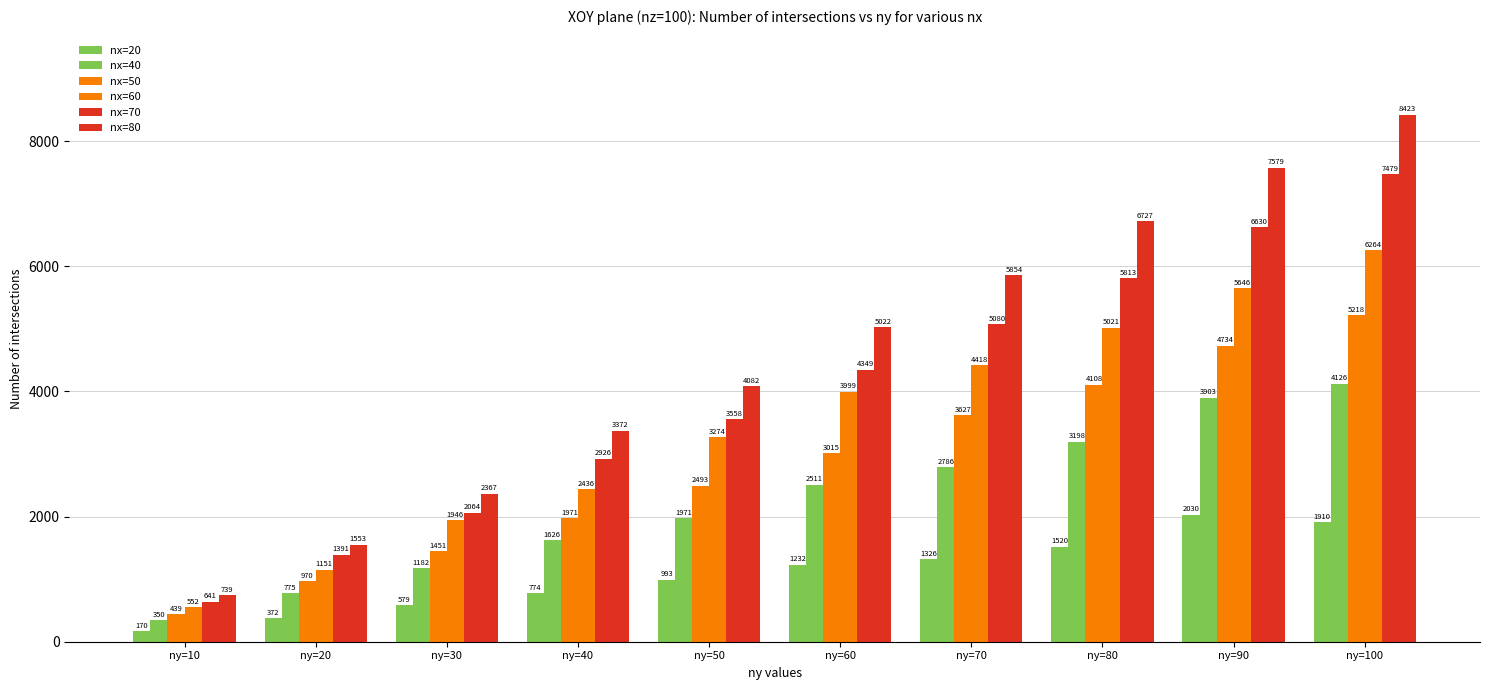

Which series changed the most between ny=30 and ny=90?

nx=80